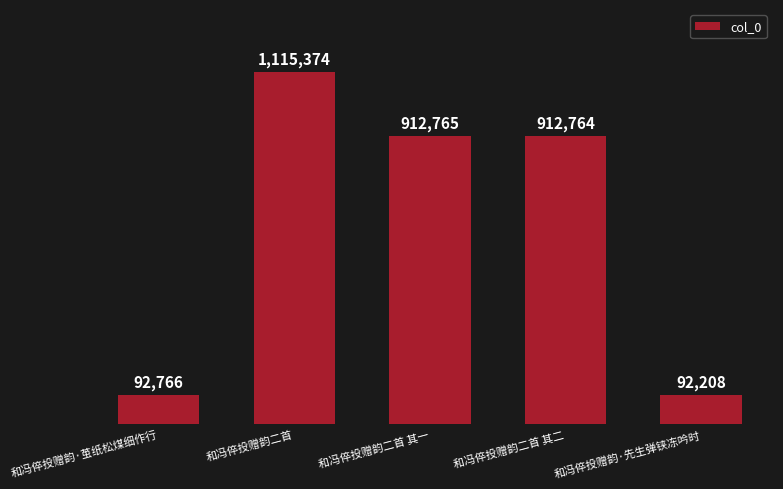

What is the label of the 4th bar from the right?

和冯倅投赠韵二首